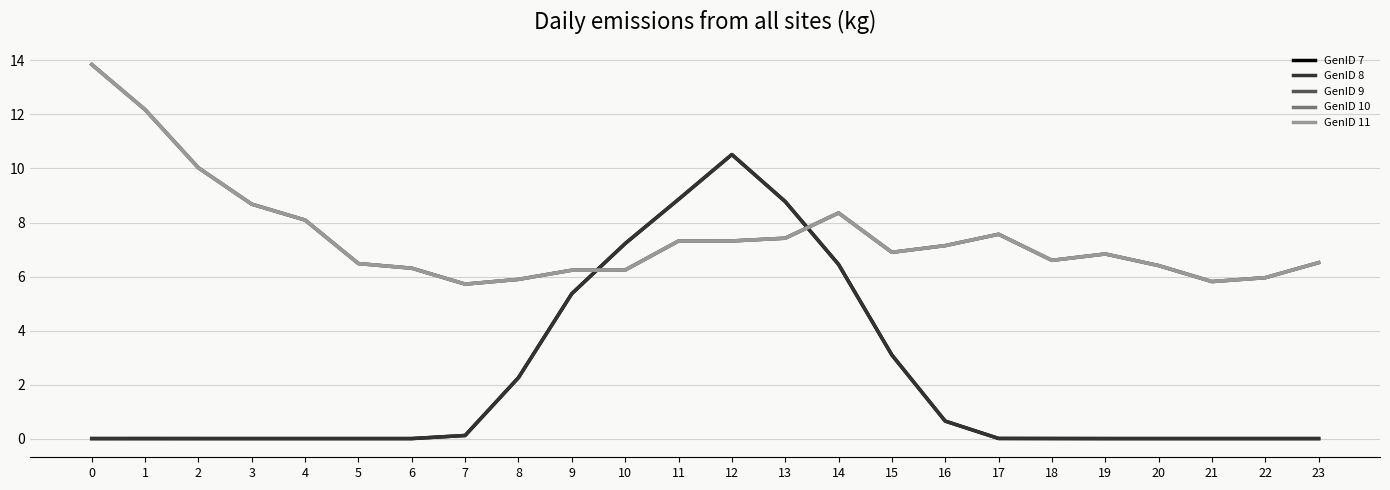

List the labels in order of GenID 10 value, largest first.

0, 1, 2, 3, 14, 4, 17, 13, 12, 11, 16, 15, 19, 18, 23, 5, 20, 6, 10, 9, 22, 8, 21, 7